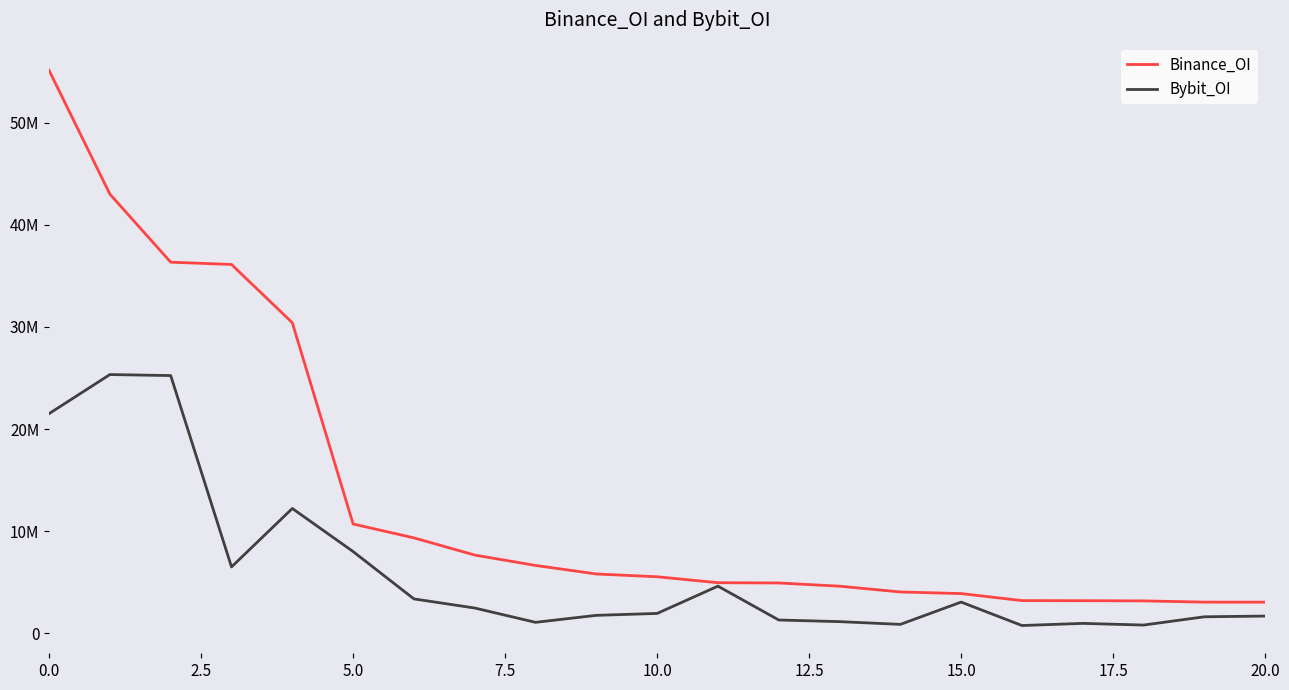

True or false: Binance_OI and Bybit_OI intersect in this chart.

False